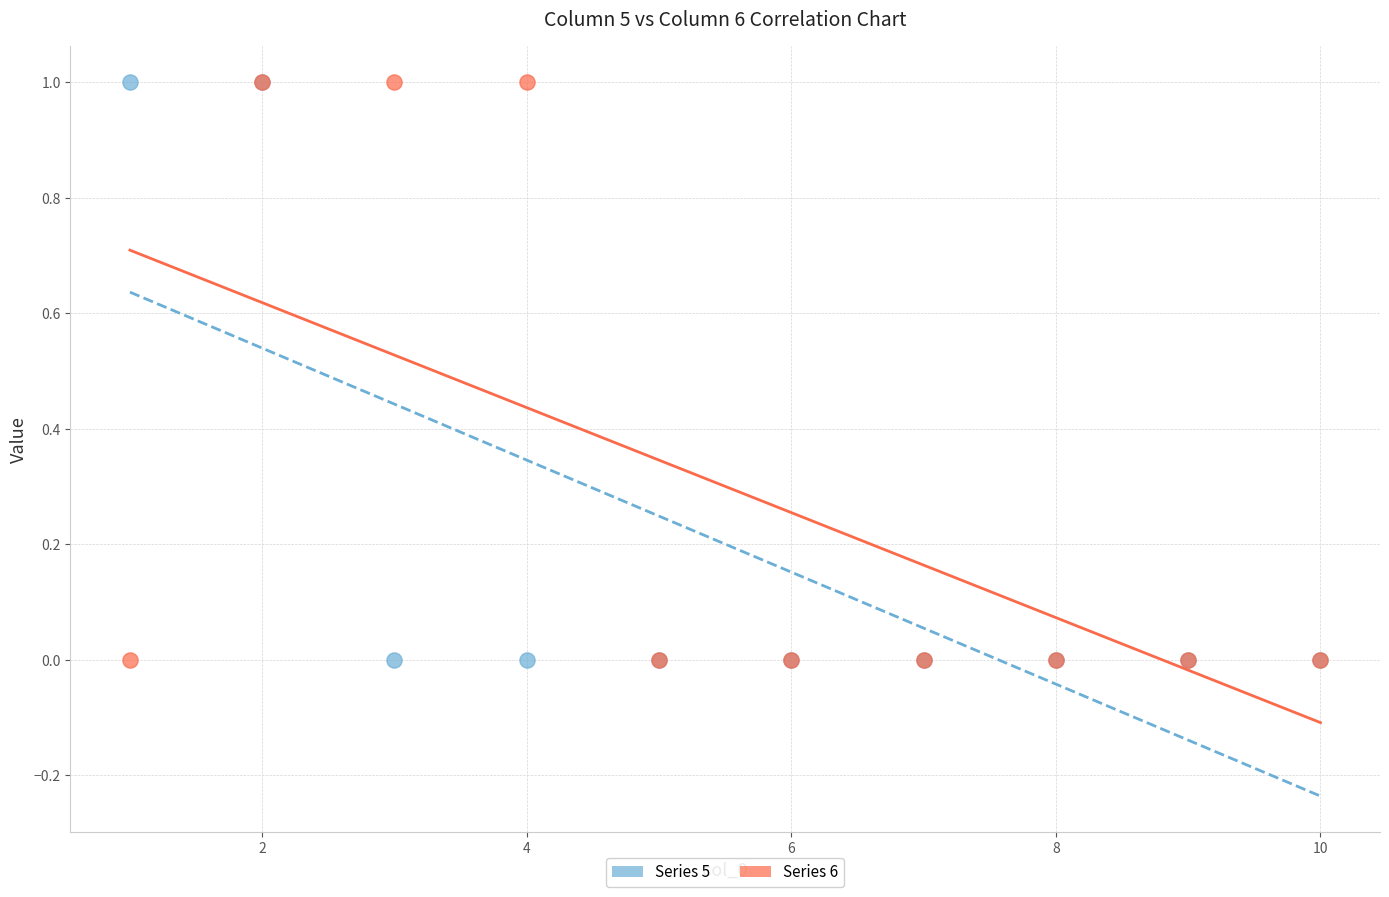

What are all the series names shown in the legend?

Series 5, Series 6